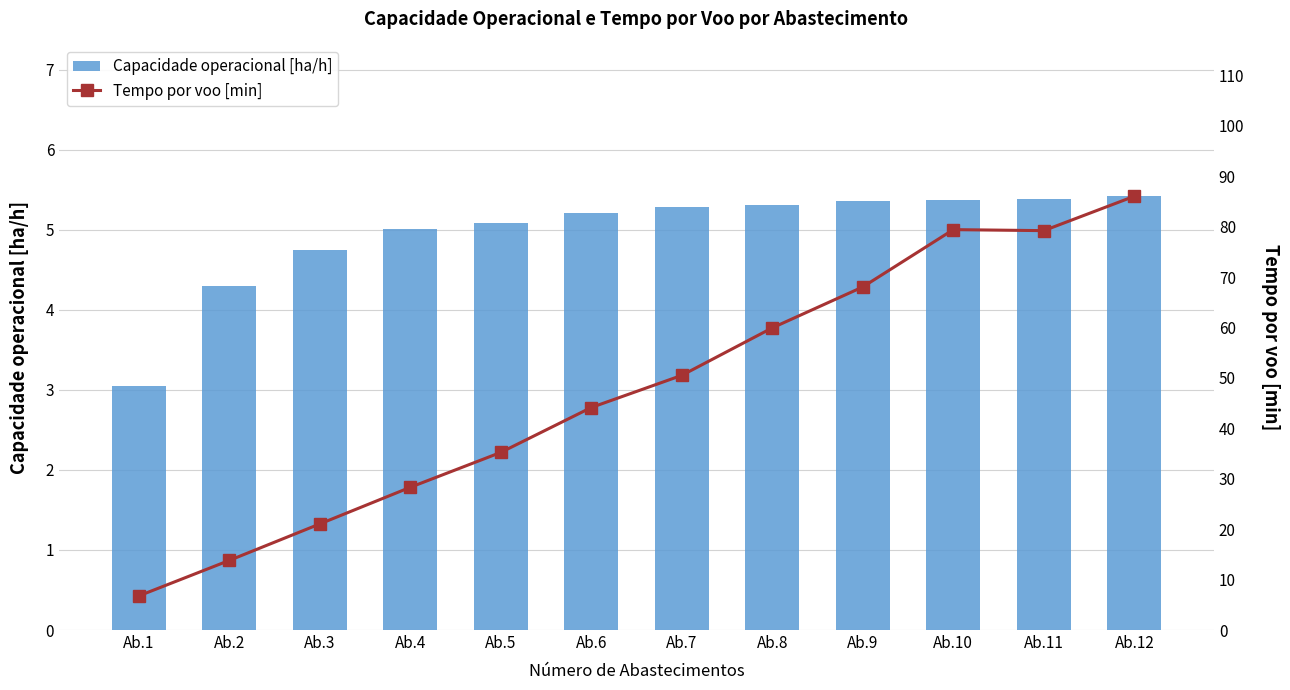

At which category is the sum across all series the highest?

Ab.12